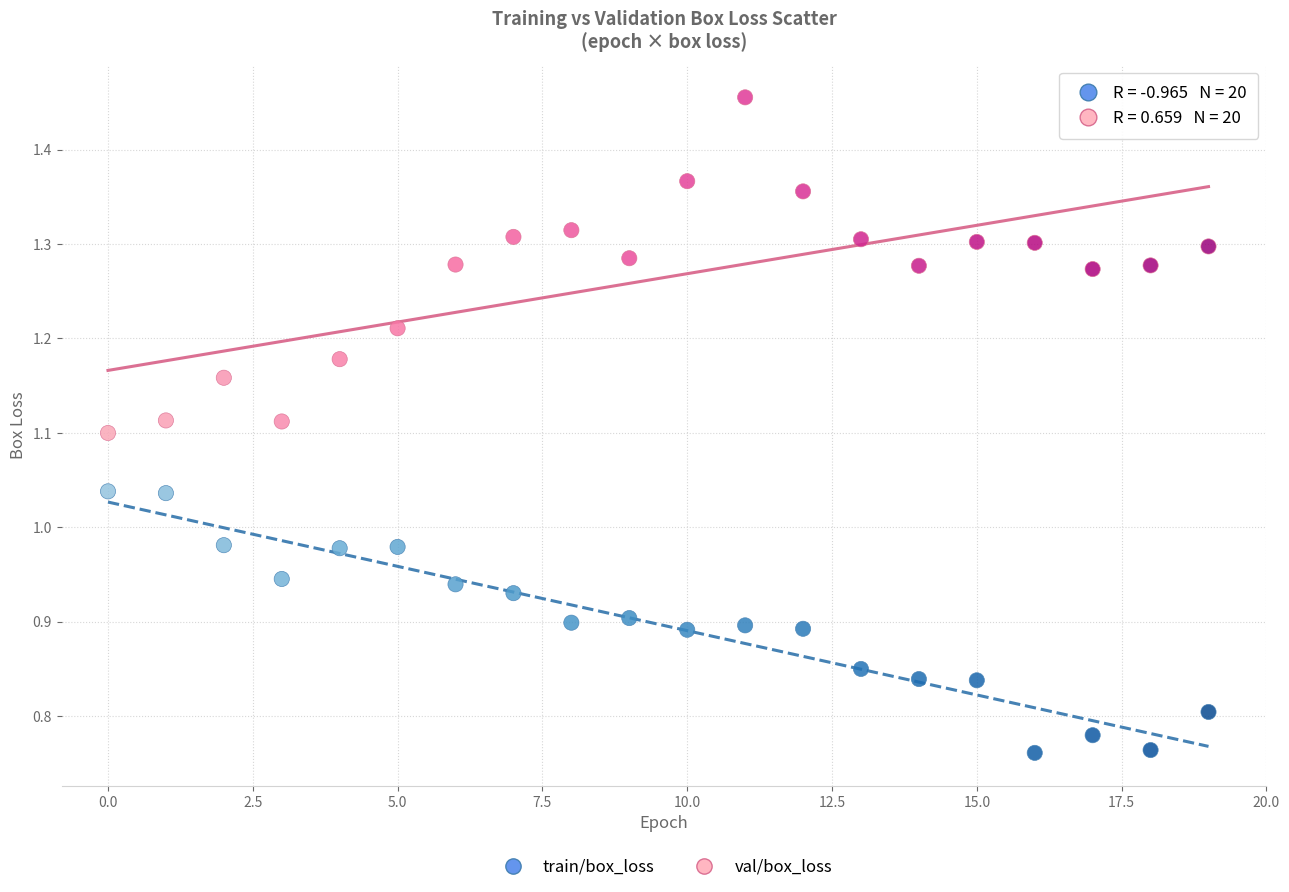

Which series contains the lowest Y value?

train/box_loss